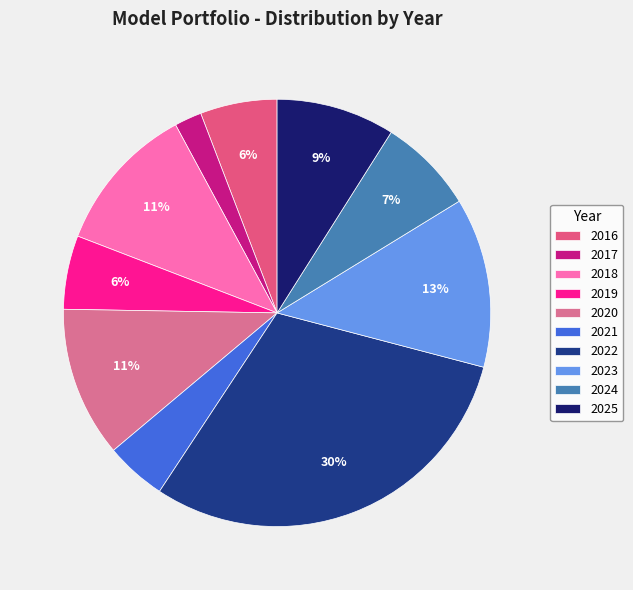

To the nearest percent, what percentage of the pie is 2025?

9%